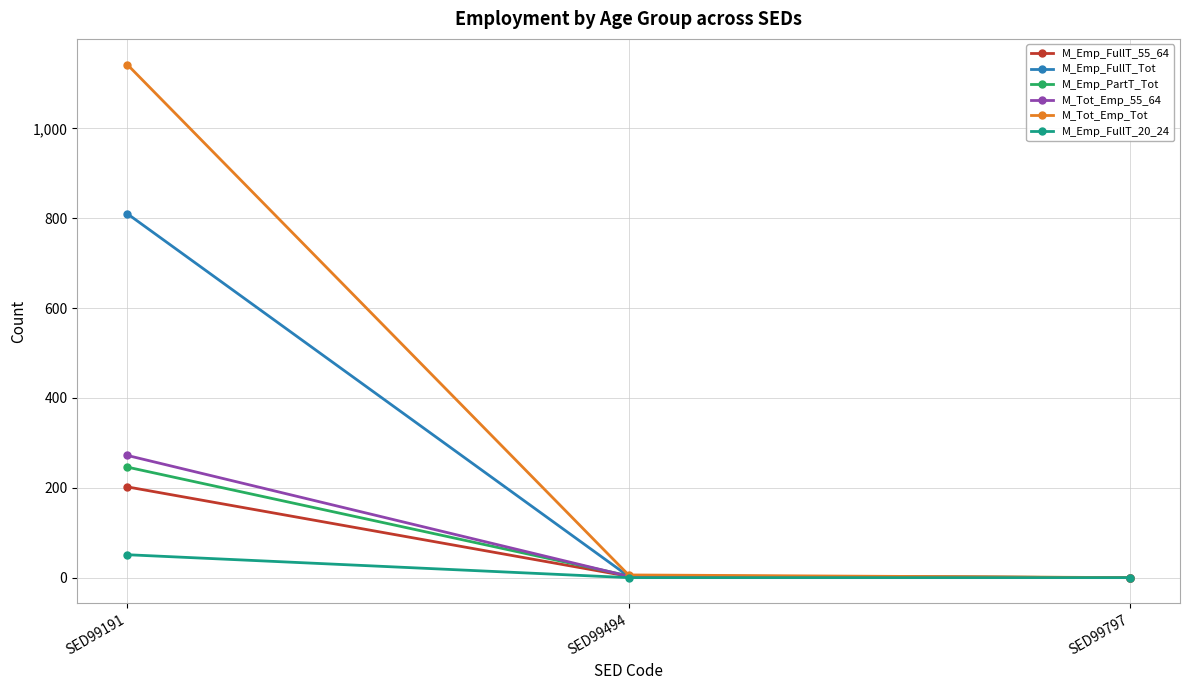

What is the difference between the M_Tot_Emp_Tot values at SED99191 and SED99494?

1136